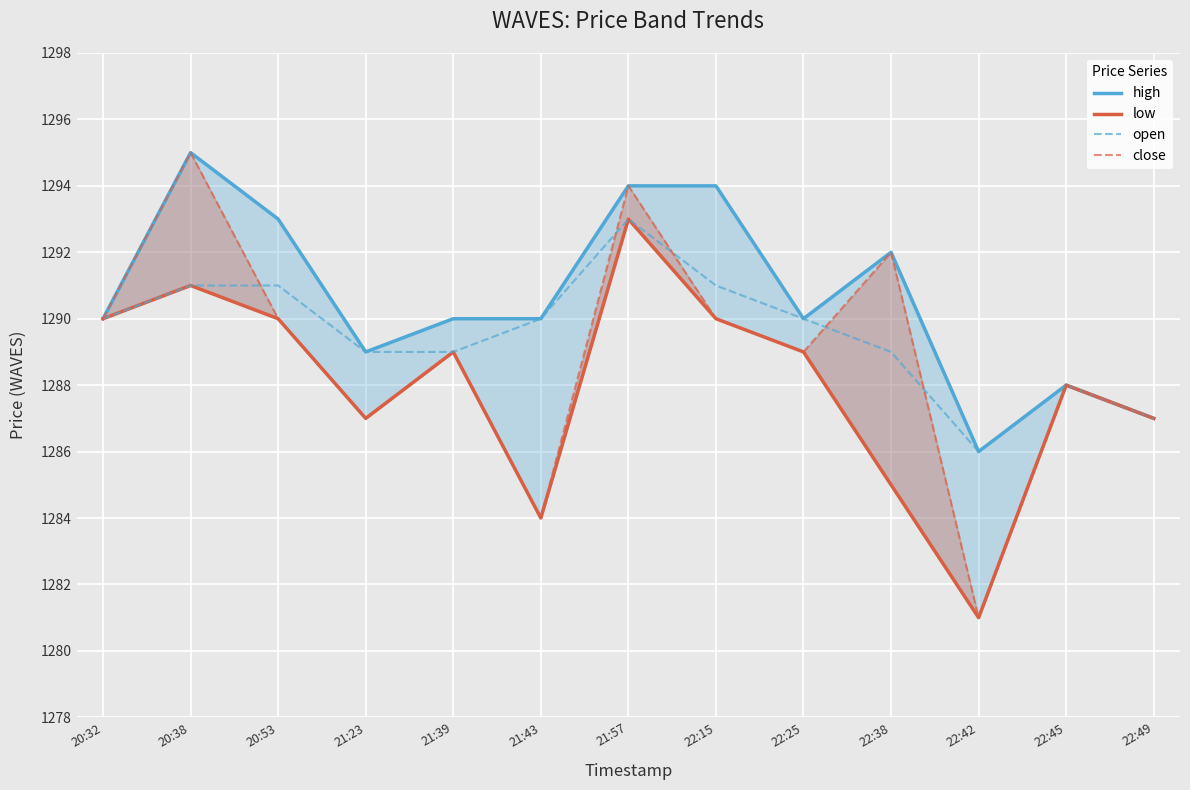

Count the number of categories in the chart.

13